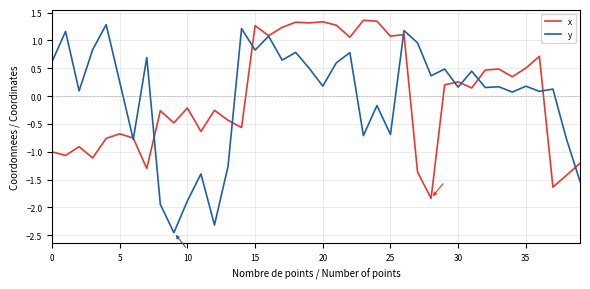

List the series in order of their peak value, lowest first.

y, x